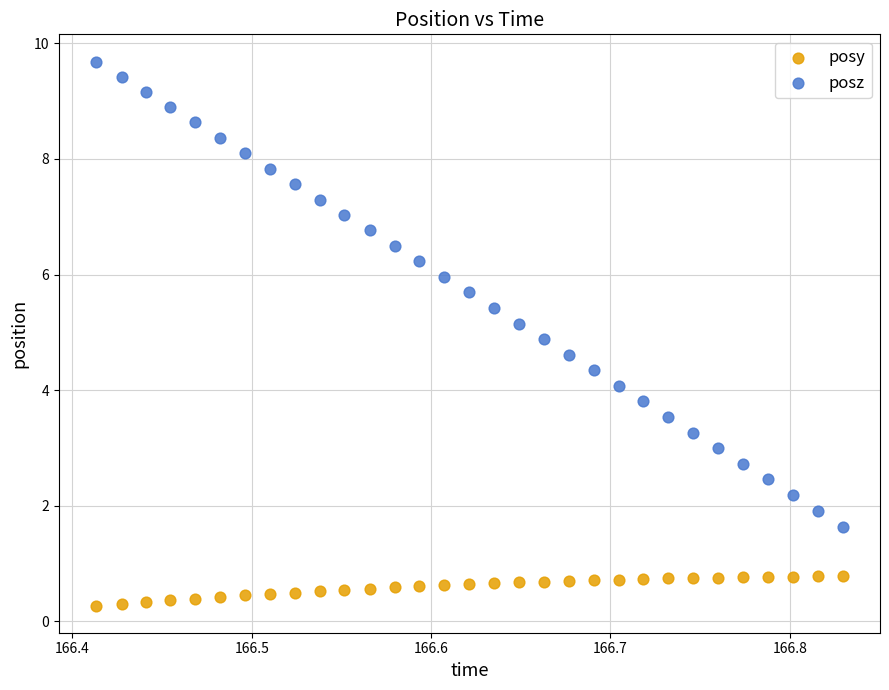

Which series reaches the minimum Y coordinate?

posy